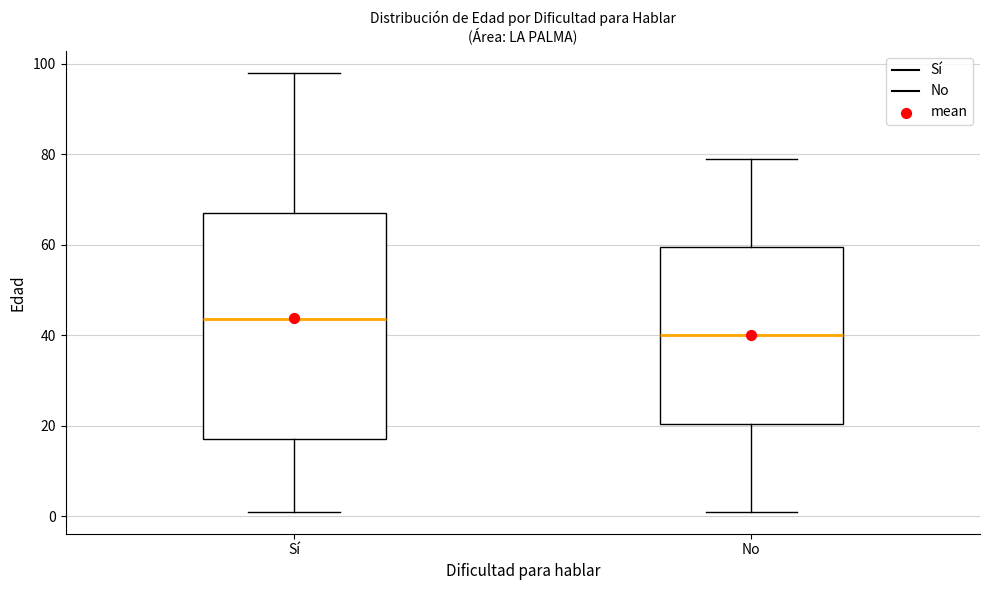

Which box has the lowest median line?

No